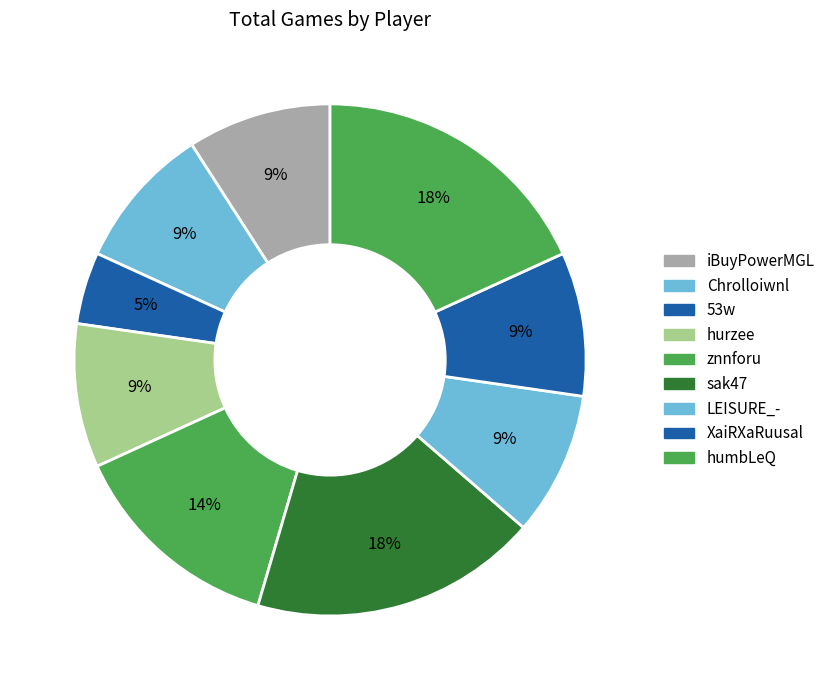

What is the smallest slice in the pie chart?

53w